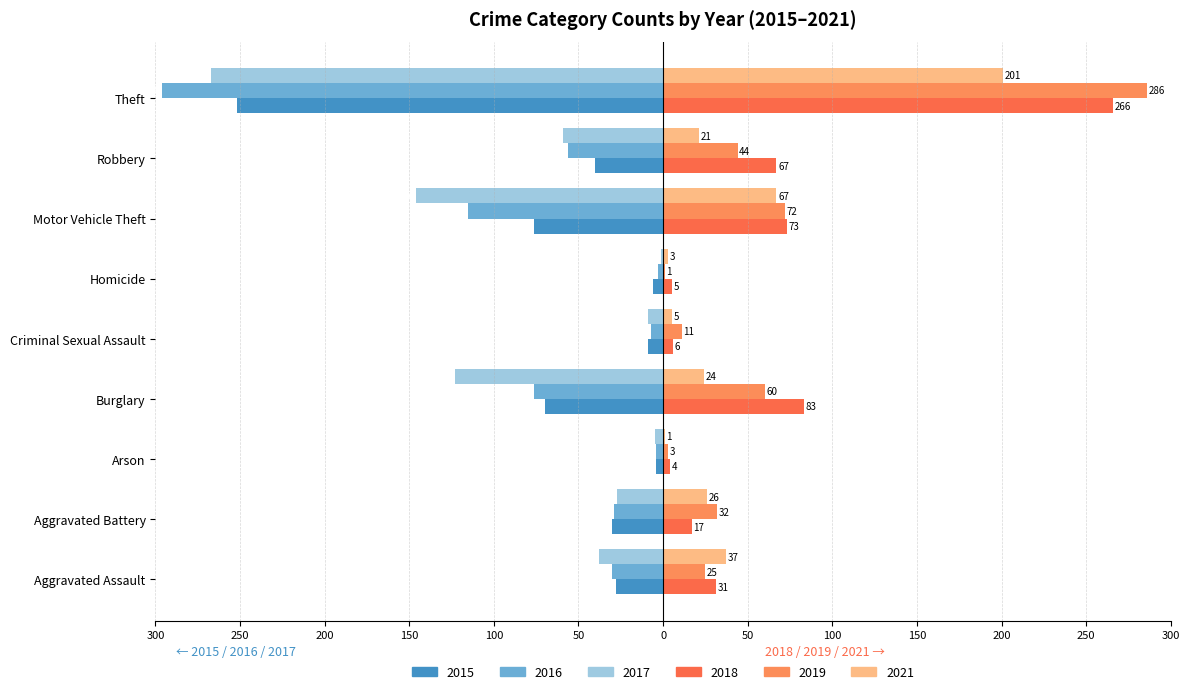

Which series changed the most between Homicide and Robbery?

2018